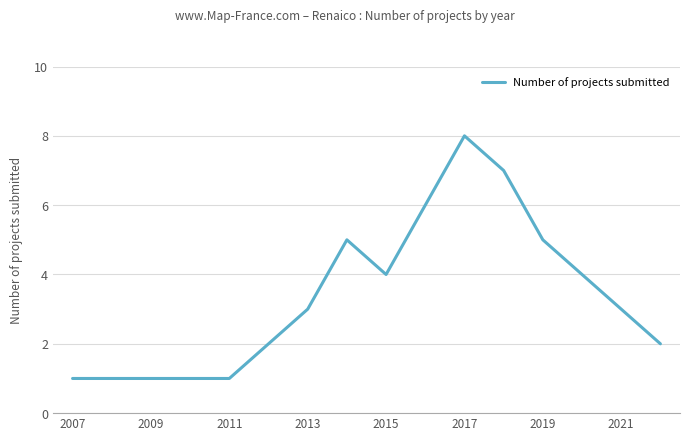

What is the maximum value shown in the chart?

8